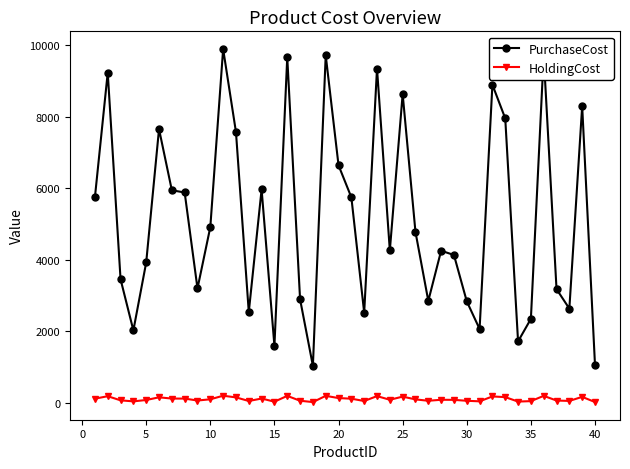

How many distinct data groups are displayed?

2